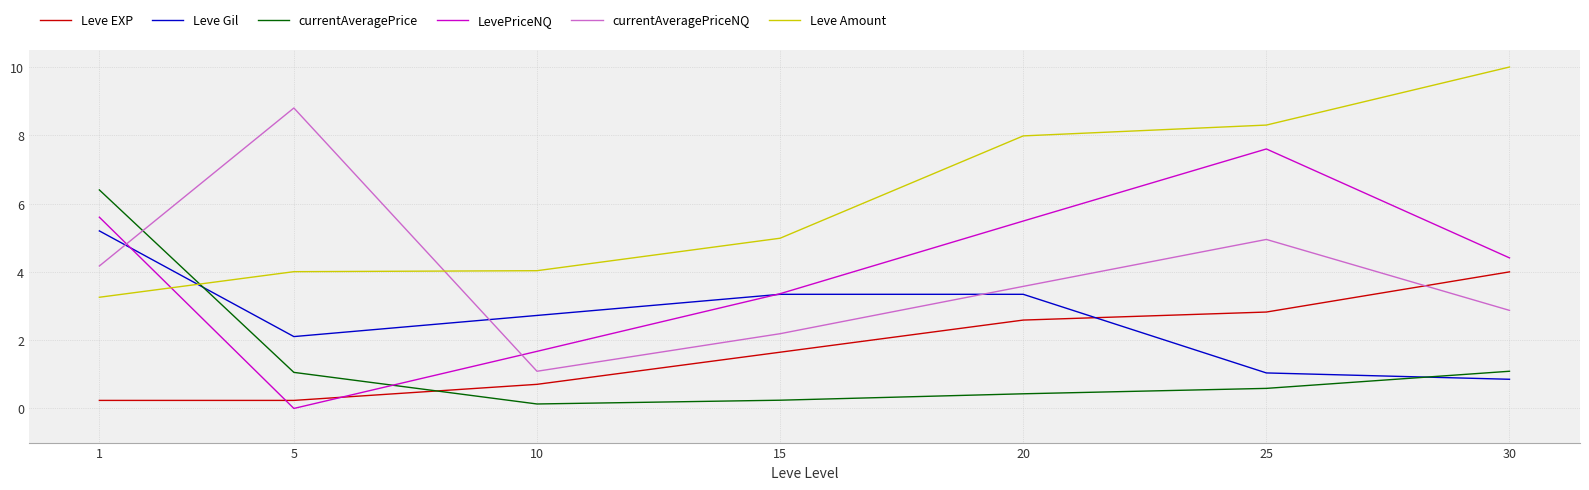

At which label does Leve EXP first exceed 1?

15